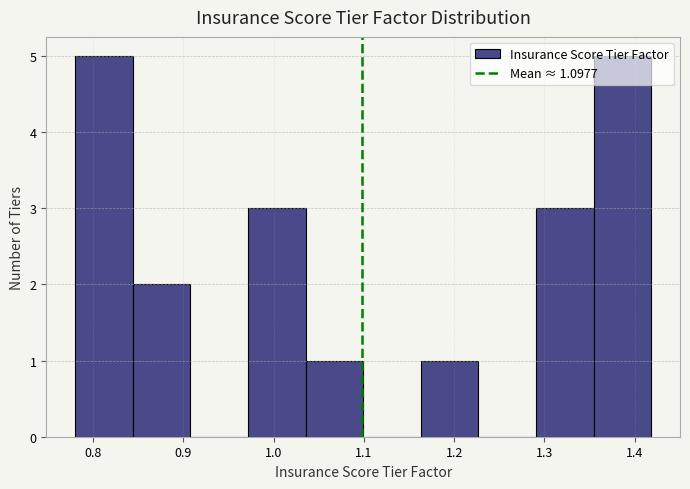

Reading left to right, list every bar in this chart as the range it spans on the x-axis followed by its height. Neither the bar edges nor the heights are printed on the chart, so give them approximately, as read against the axes.

0.78 to 0.84: 5
0.84 to 0.91: 2
0.91 to 0.97: 0
0.97 to 1.04: 3
1.04 to 1.10: 1
1.10 to 1.16: 0
1.16 to 1.23: 1
1.23 to 1.29: 0
1.29 to 1.35: 3
1.35 to 1.42: 5